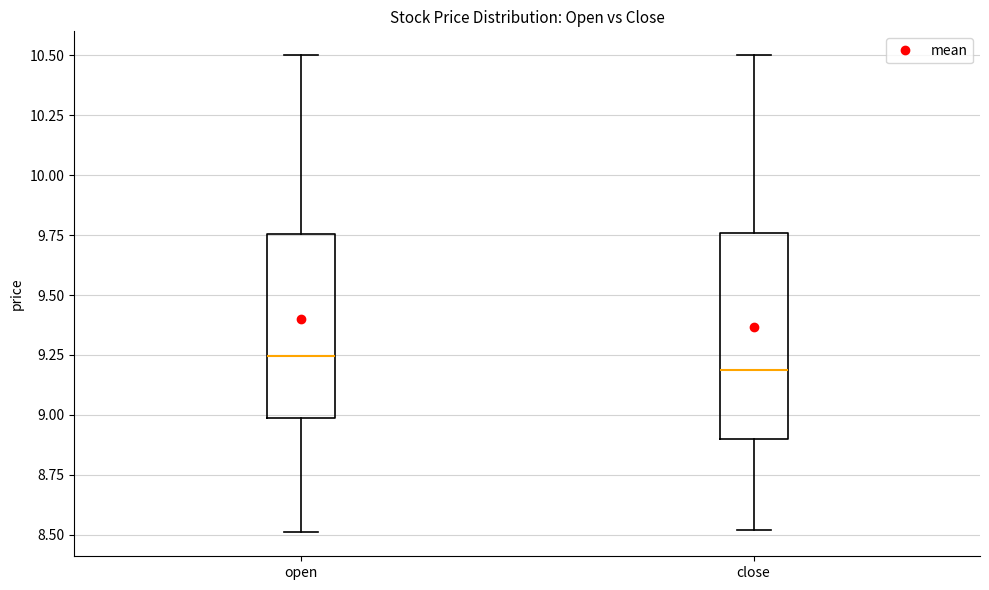

Which box has the lowest median line?

close